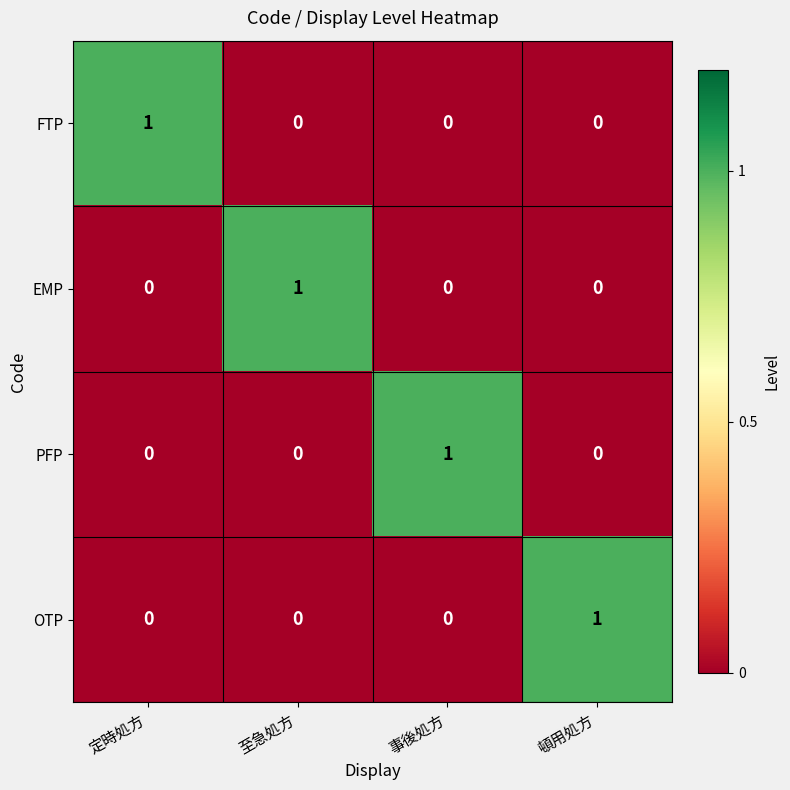

How many EMP values are between 0 and 1?

4